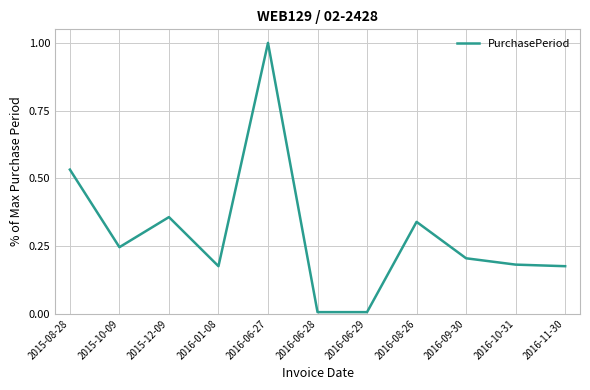

The chart shows a value of 0.1 at 2016-11-30. True or false?

False